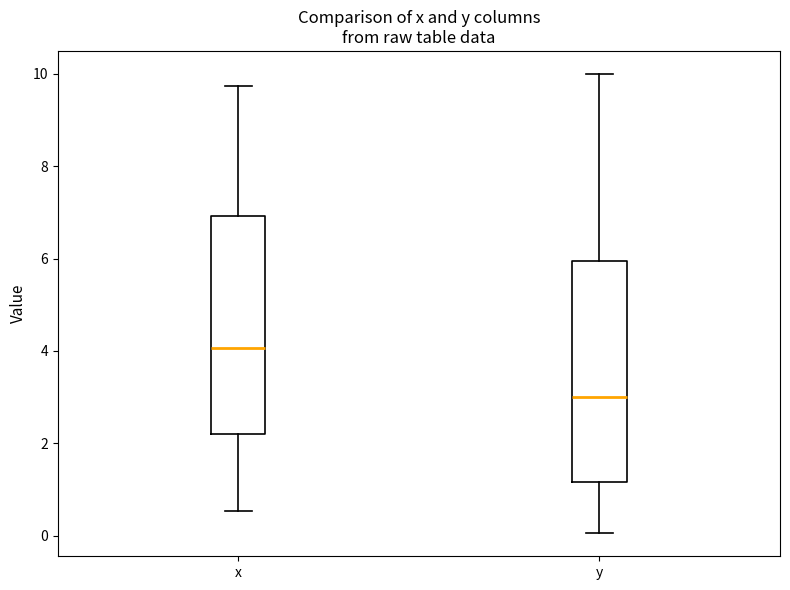

Reading left to right, transcribe this box plot: for each box, give where its median line is, the range the box spans, and where its two whiskers end, as read against the y-axis. The values are not printed on the chart, so give them approximately, as read against the axis.

x: median 4.0, box 2.2 to 7.0, whiskers 0.6 to 9.8
y: median 3.0, box 1.2 to 6.0, whiskers 0.0 to 10.0